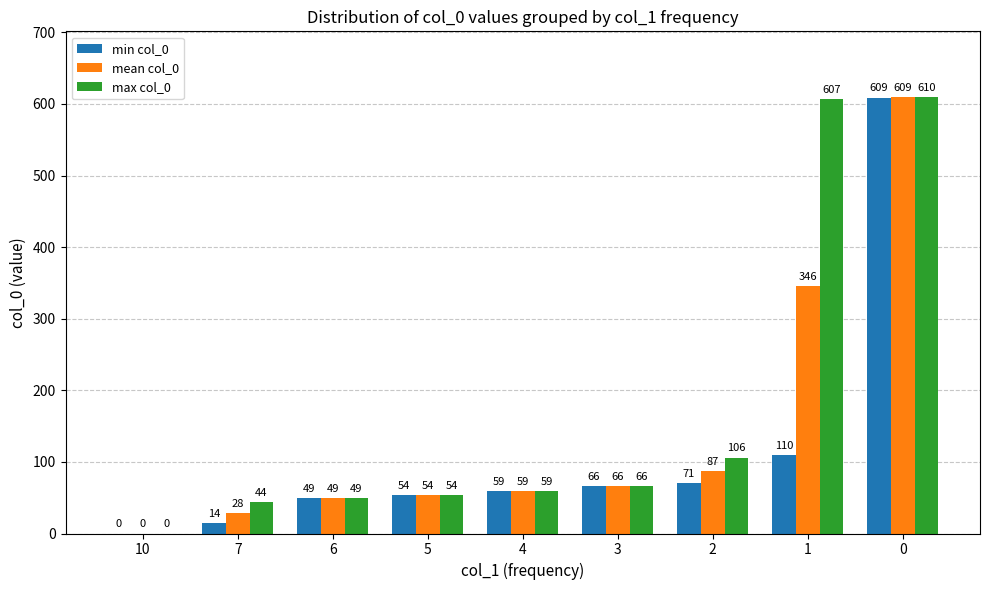

Where is min col_0 nearest to the value 304?

1